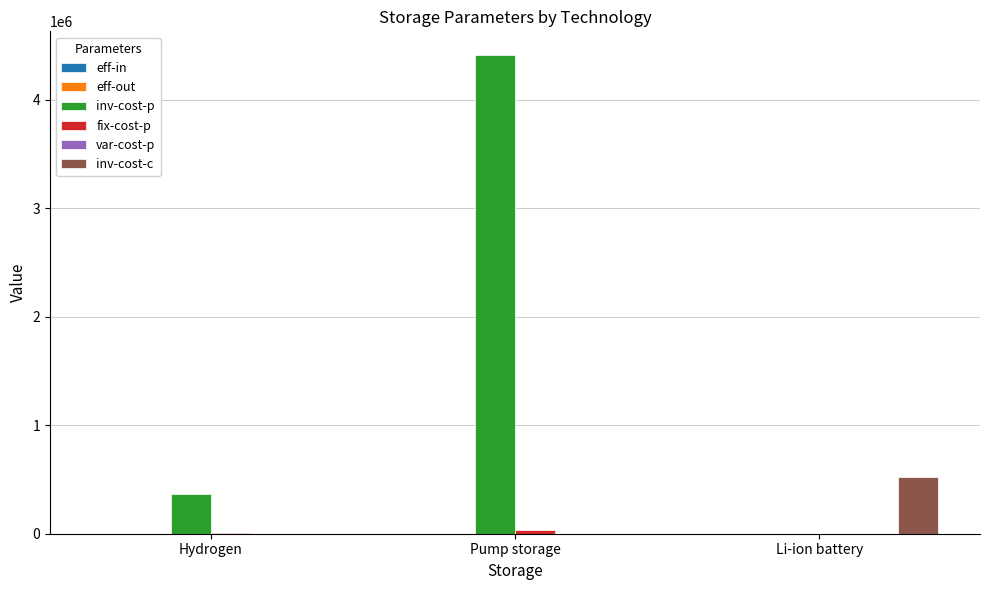

True or false: inv-cost-c has a value of -325433.1 at Hydrogen.

False